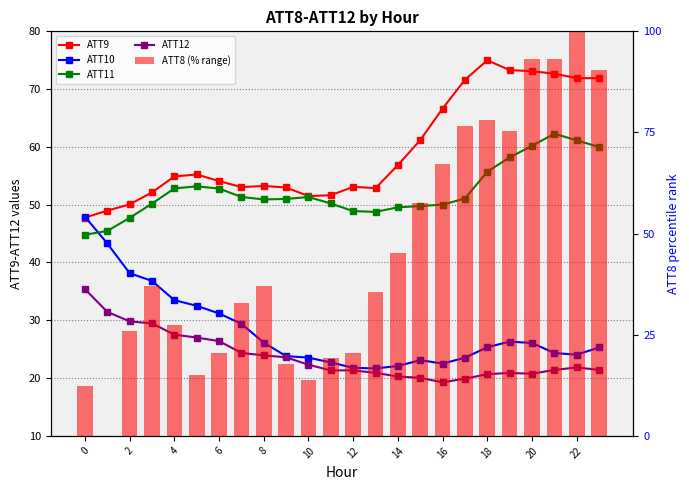

What is the sum of all ATT8 (% range) values?

1091.8